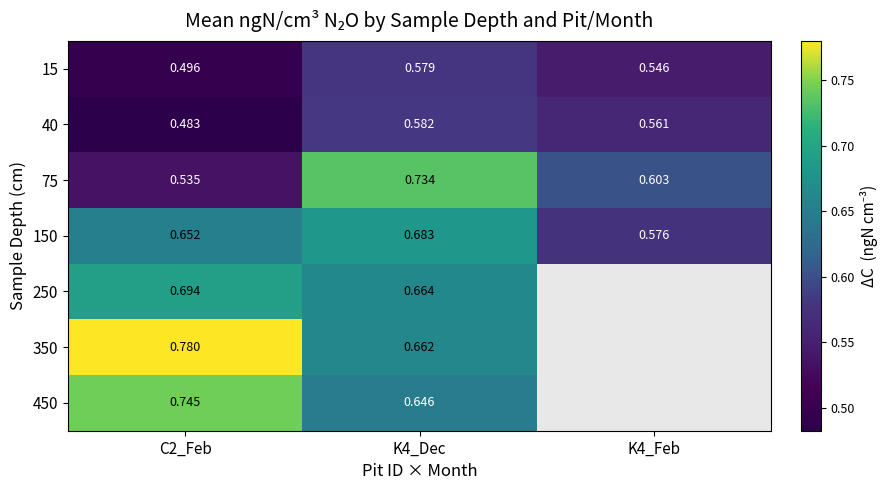

At which label does 150 reach its minimum?

K4_Feb